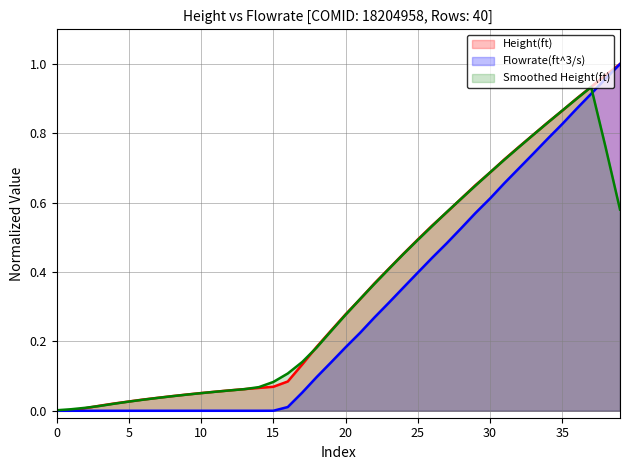

Is the value of Flowrate(ft^3/s) at 5 greater than the value of Smoothed Height(ft) at 5?

No